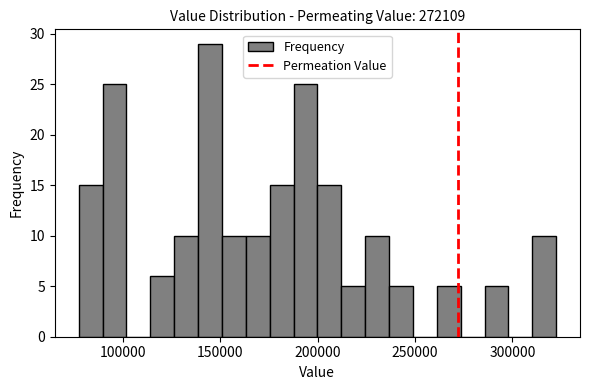

Around what value on the x-axis is the tallest bar? Give the approximate position of its centre, as read against the axis.

145000